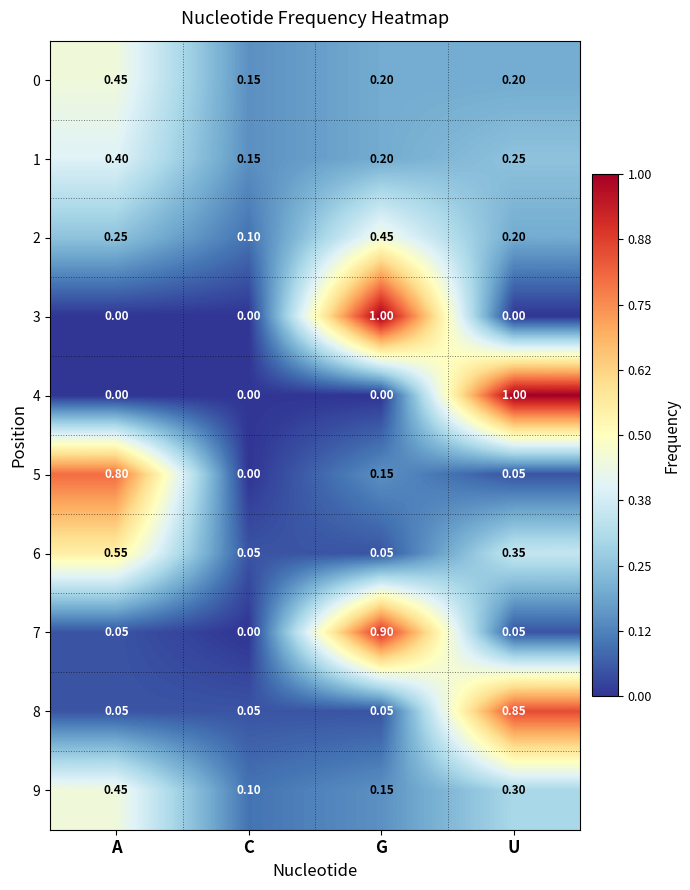

List the labels in order of 1 value, smallest first.

C, G, U, A